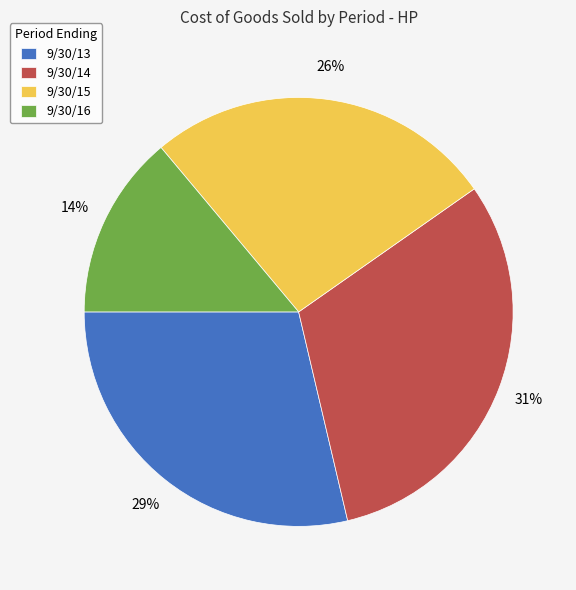

How many slices are in this pie chart?

4